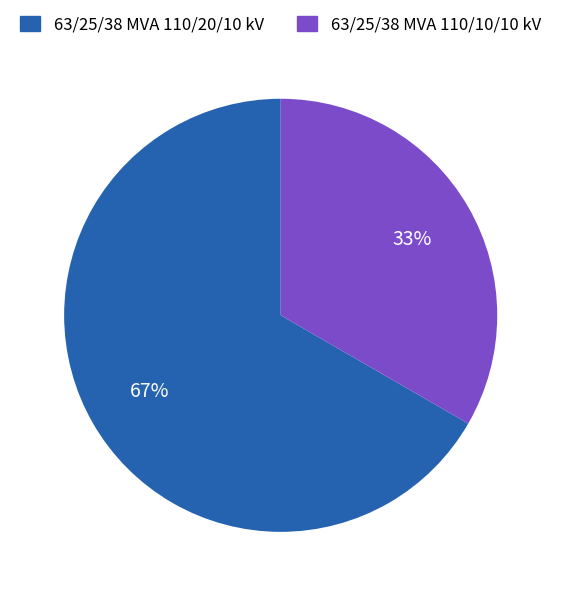

Combined, do 63/25/38 MVA 110/20/10 kV and 63/25/38 MVA 110/10/10 kV account for over 50%?

Yes